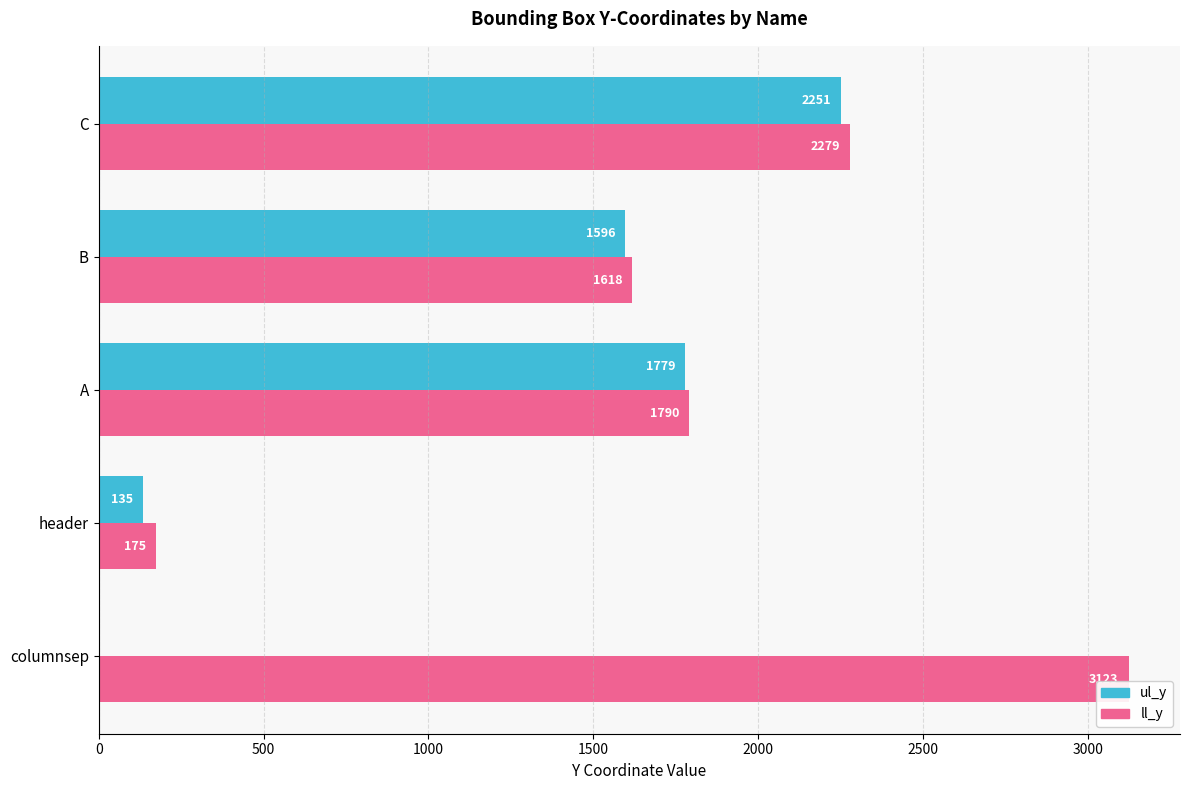

What is the maximum value shown in the chart?

3123